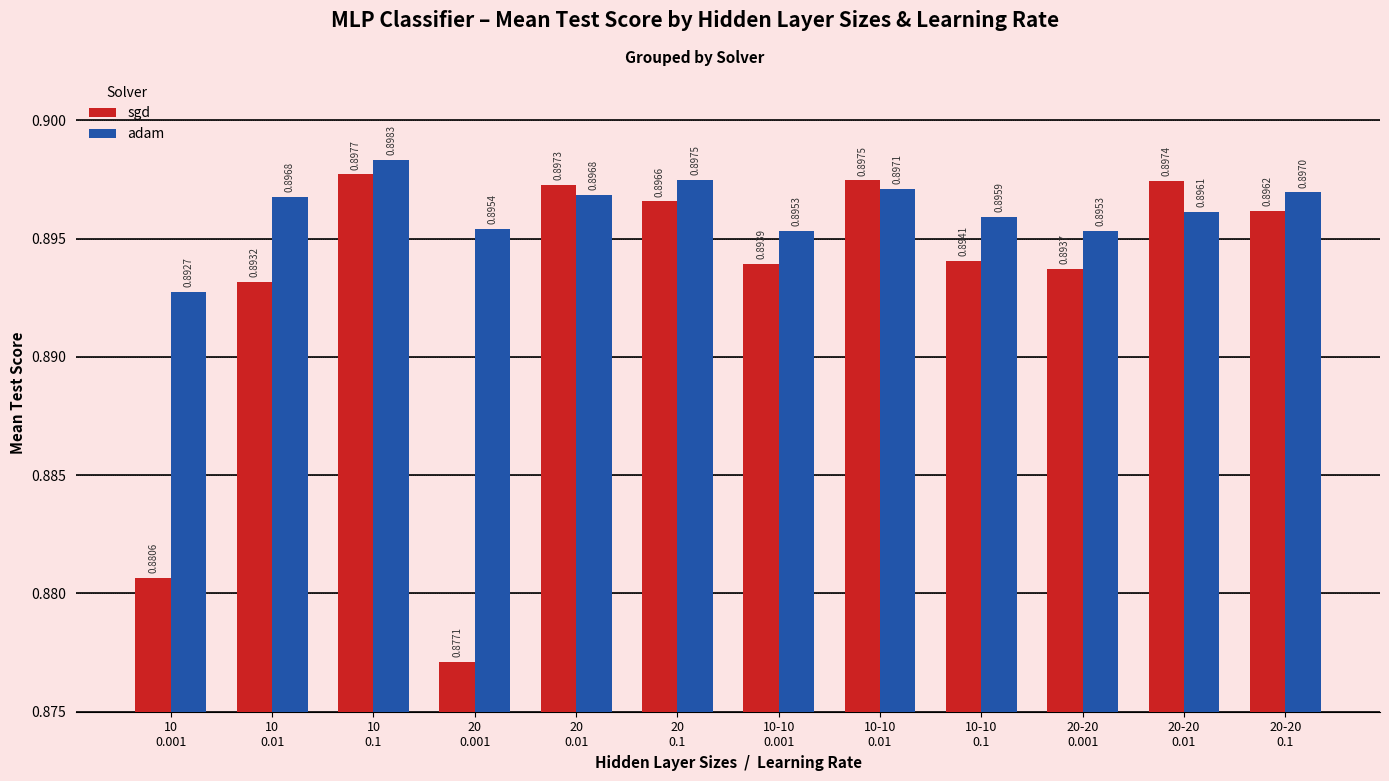

The value of sgd at 20-20
0.01 is 0.9. True or false?

True